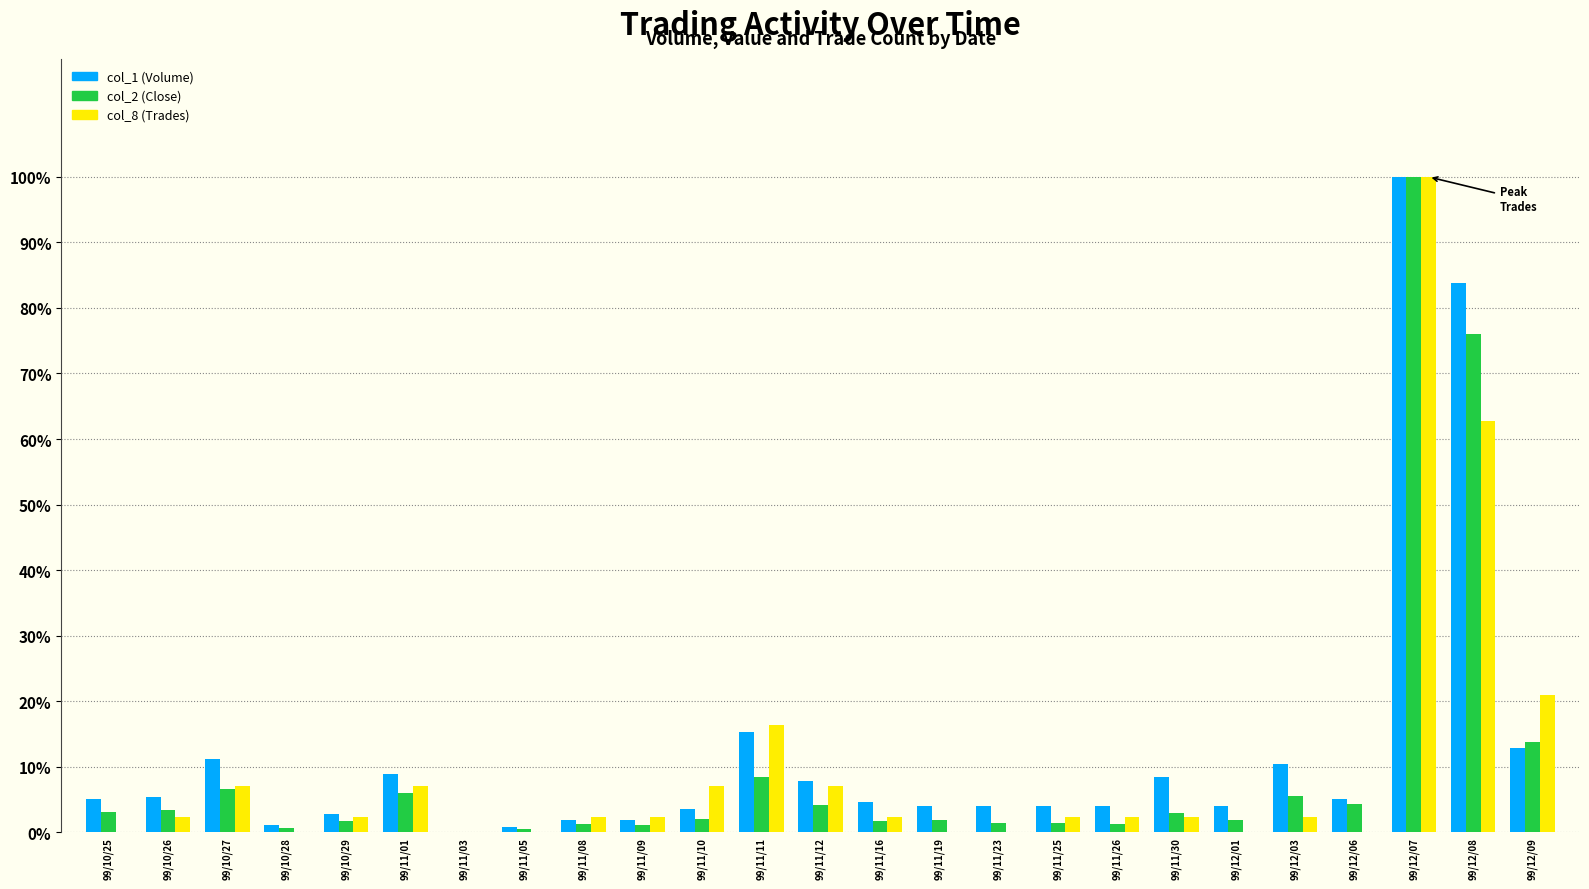

Which series has the largest total across all categories?

col_1 (Volume)